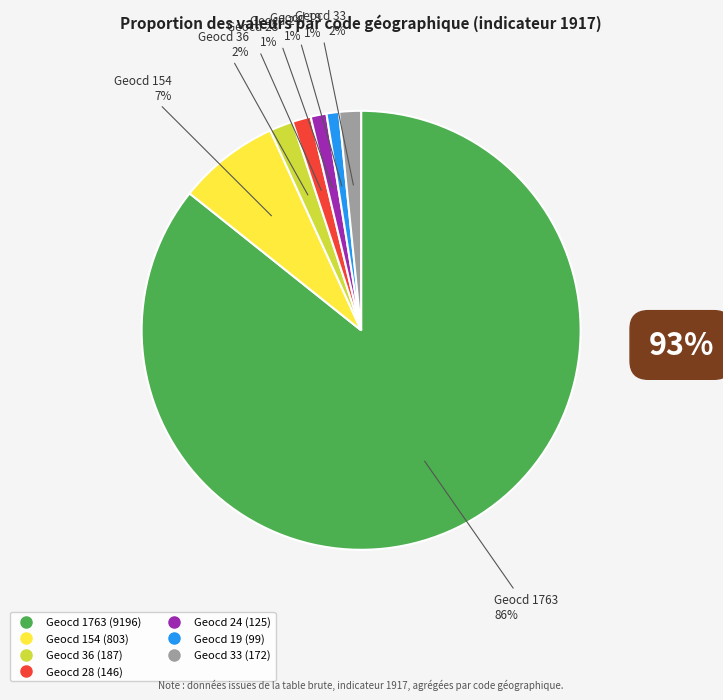

To the nearest percent, what is the difference between the largest and smallest slice percentages?

85%